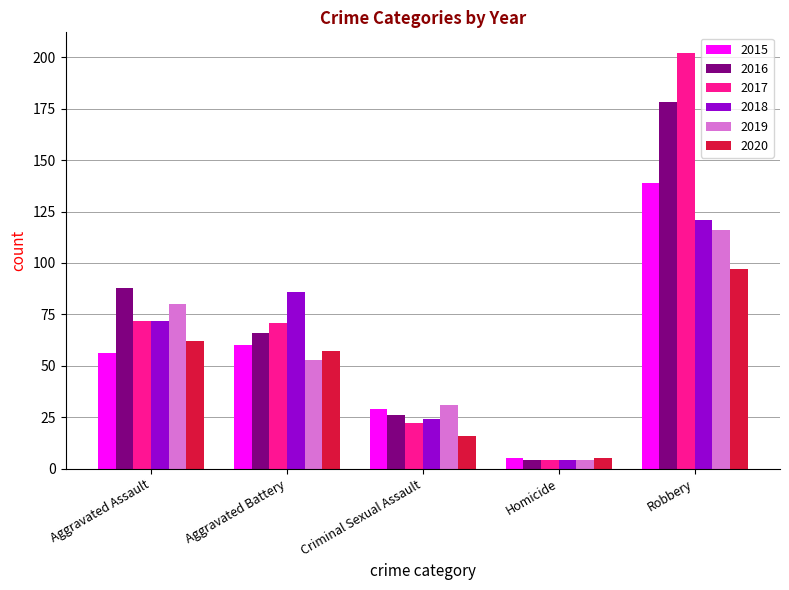

What are all the series names shown in the legend?

2015, 2016, 2017, 2018, 2019, 2020